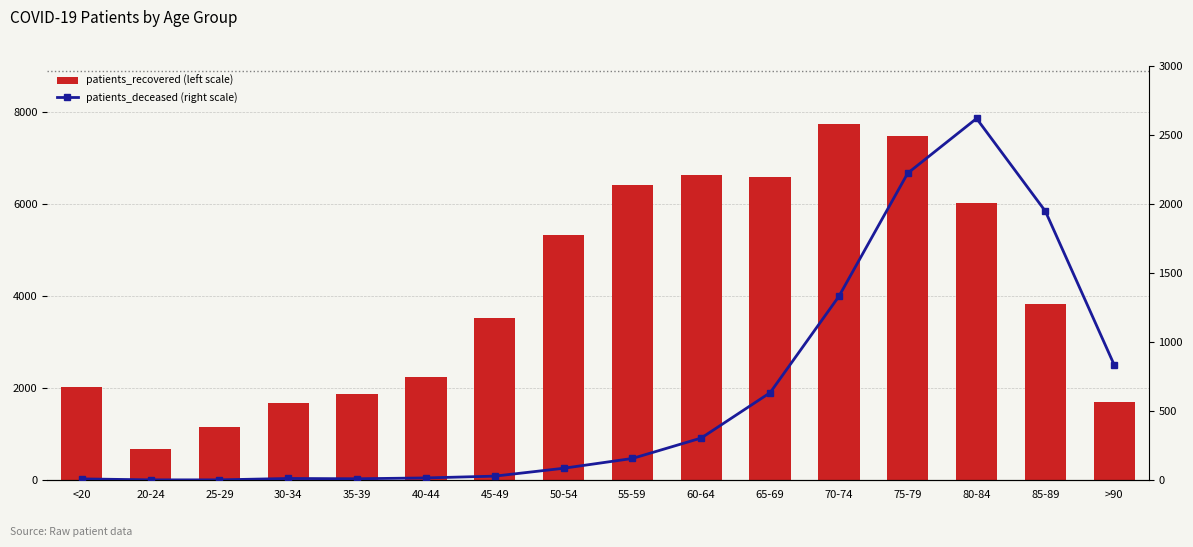

What is the label of the 13th bar from the left?

75-79